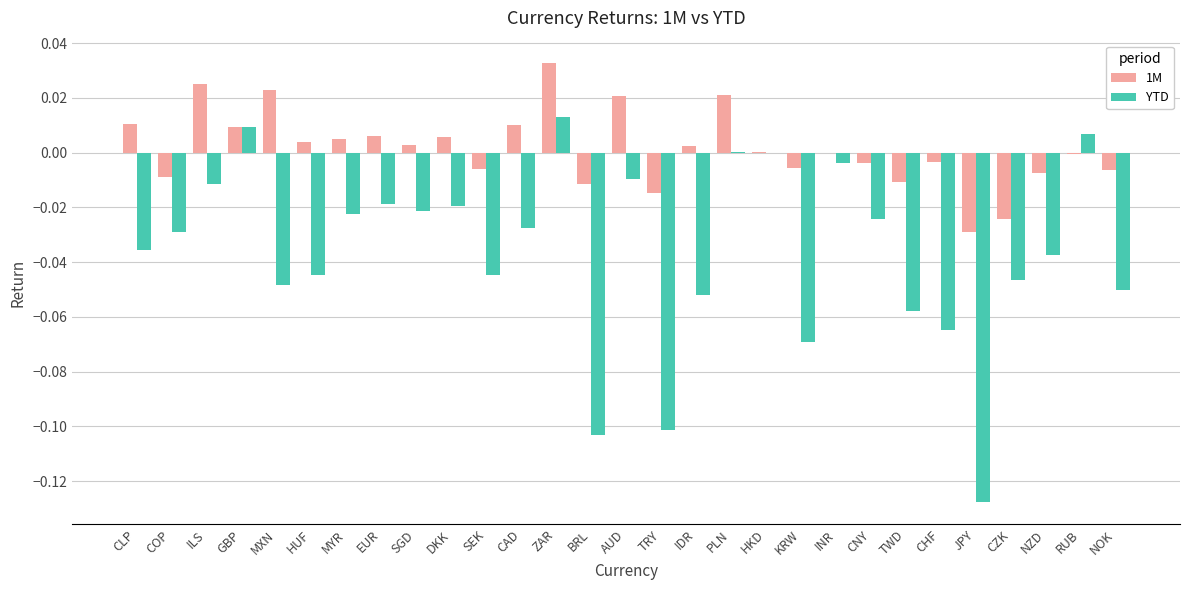

How many distinct data groups are displayed?

2